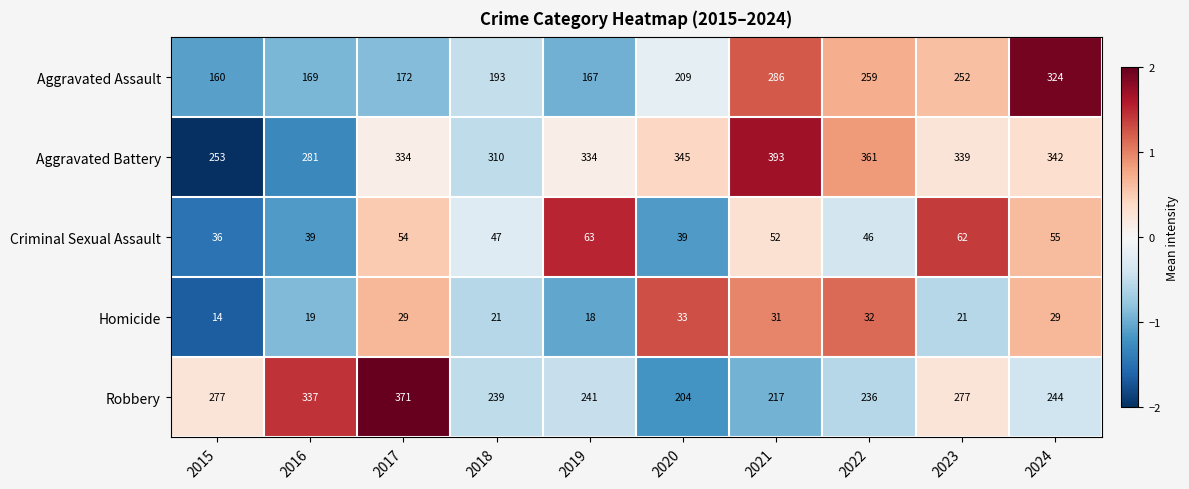

What is the total value across all series at 2017?

960